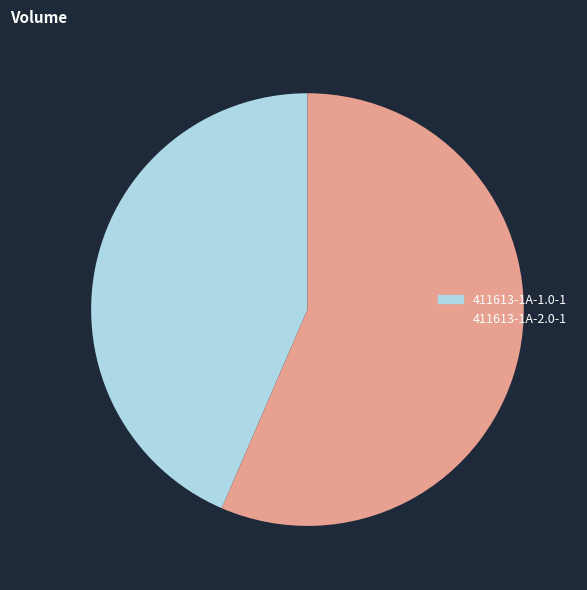

Approximately how many times larger is the value at 411613-1A-1.0-1 compared to 411613-1A-2.0-1?

0.8